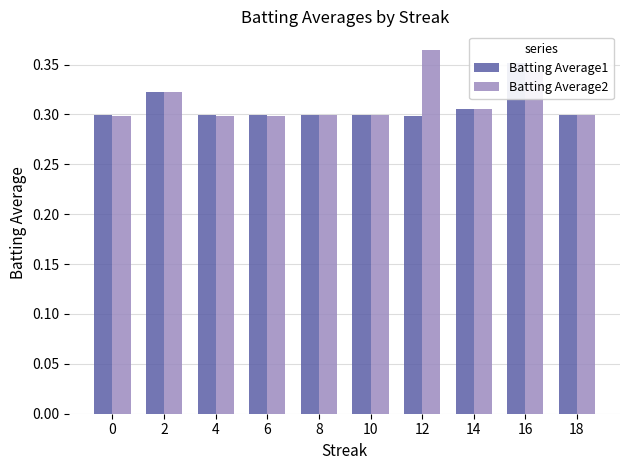

What is the value of the Batting Average1 bar at the 8th from the left?

0.3